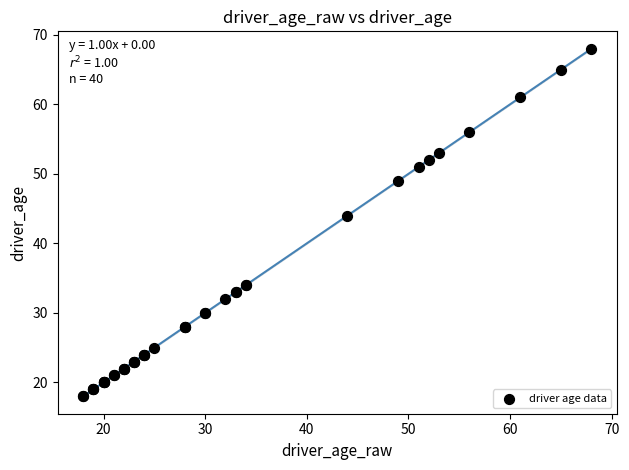

What Y value in the scatter plot is closest to 43?

44